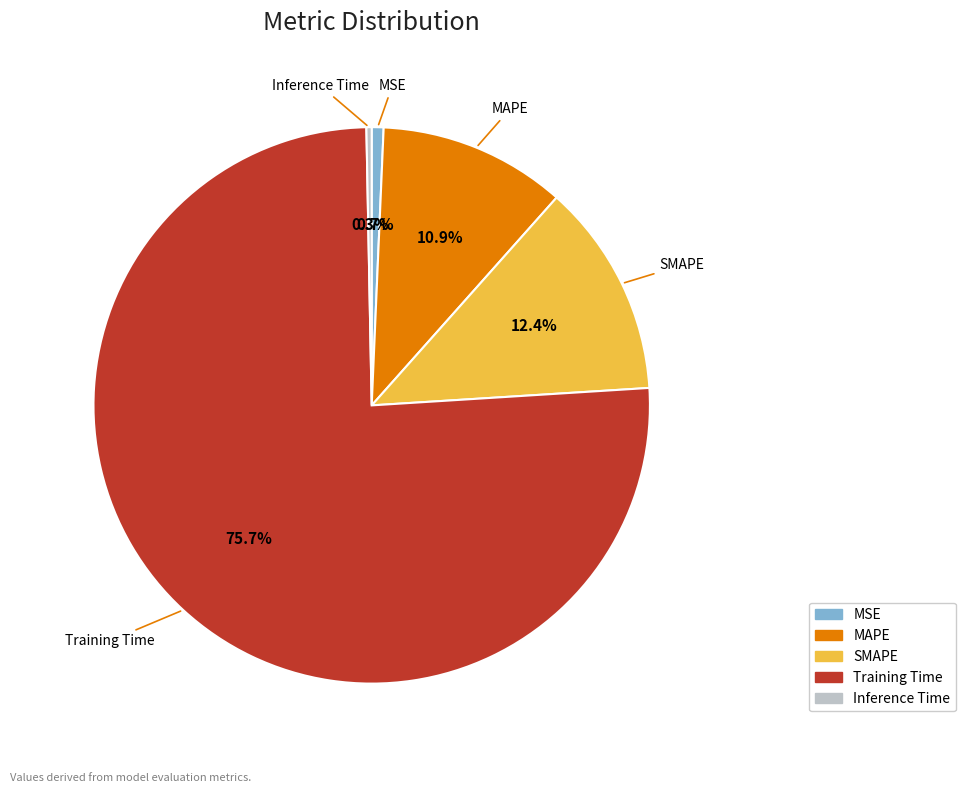

To the nearest percent, what is the difference between the MSE and SMAPE slice percentages?

12%